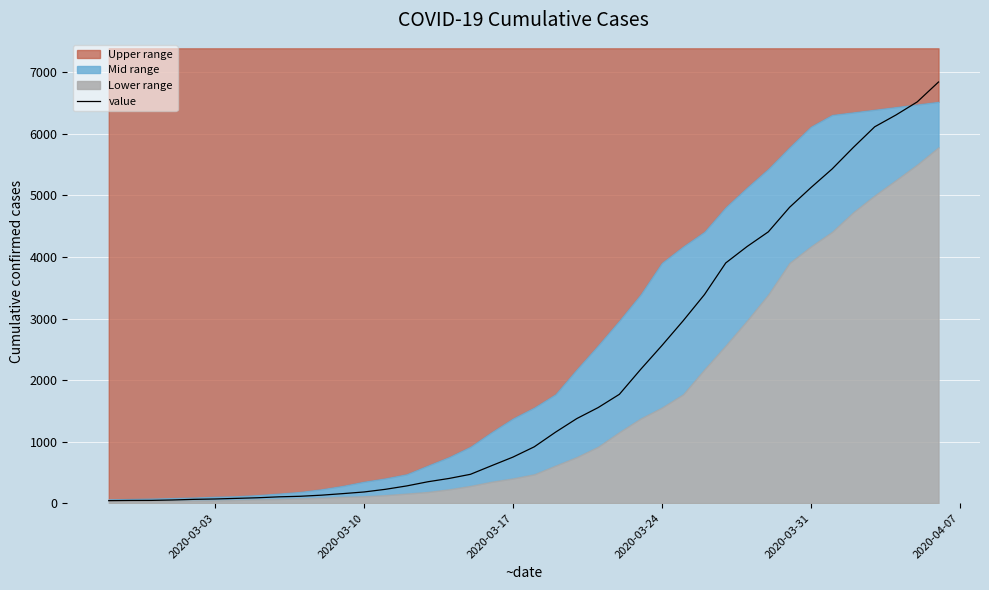

What is the highest value of the value series?

6844